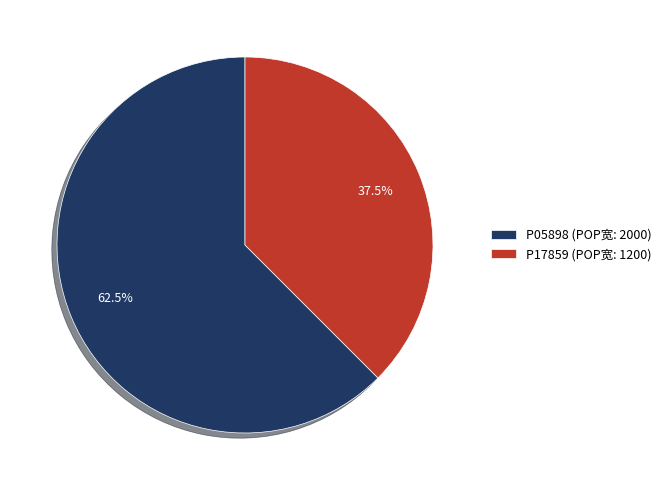

Is there any slice that represents more than half of the pie?

Yes